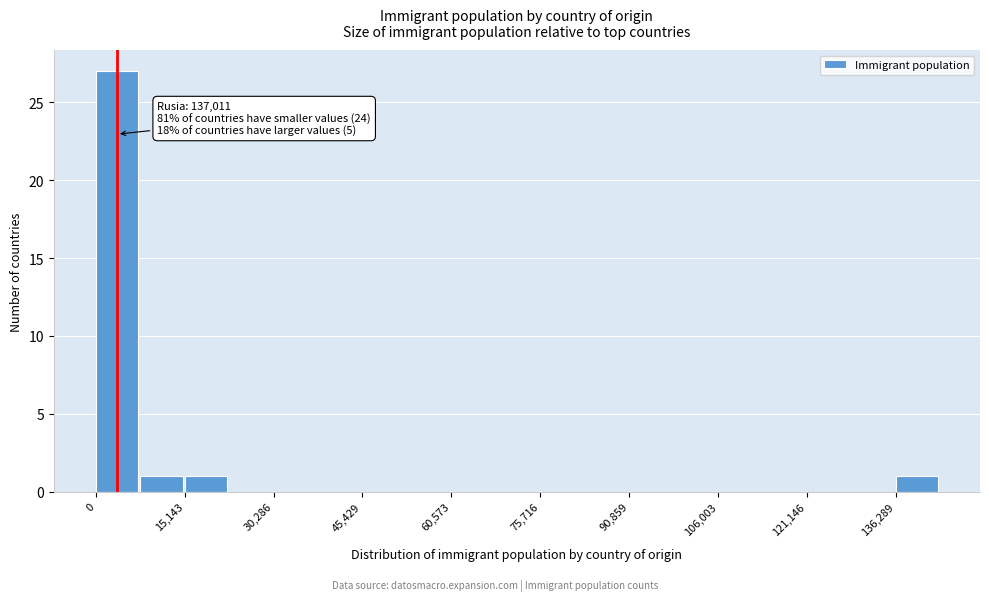

Read against the x-axis, roughly where is the centre of the tallest bar?

4000